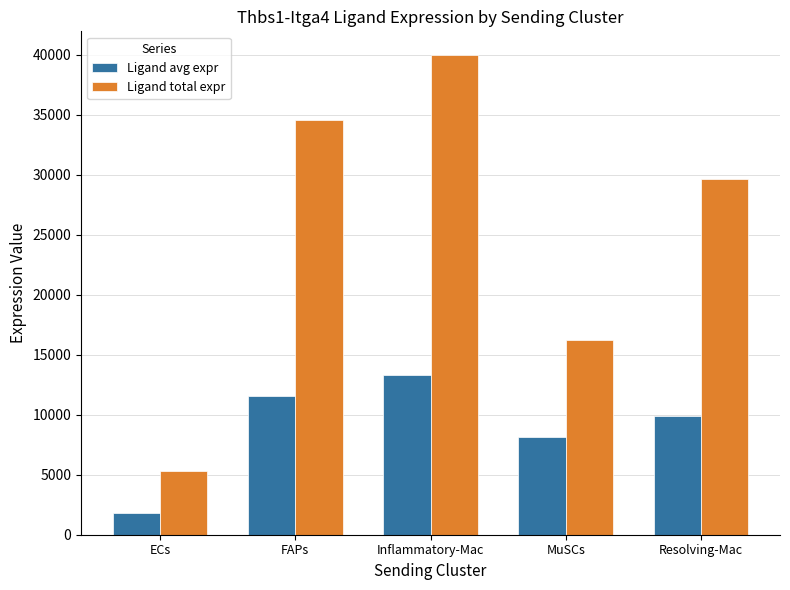

Where does the Ligand total expr series first go above 29637?

FAPs